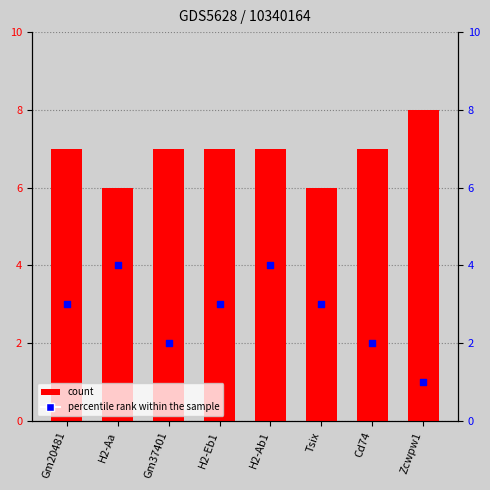

Which series contains the highest Y value?

count